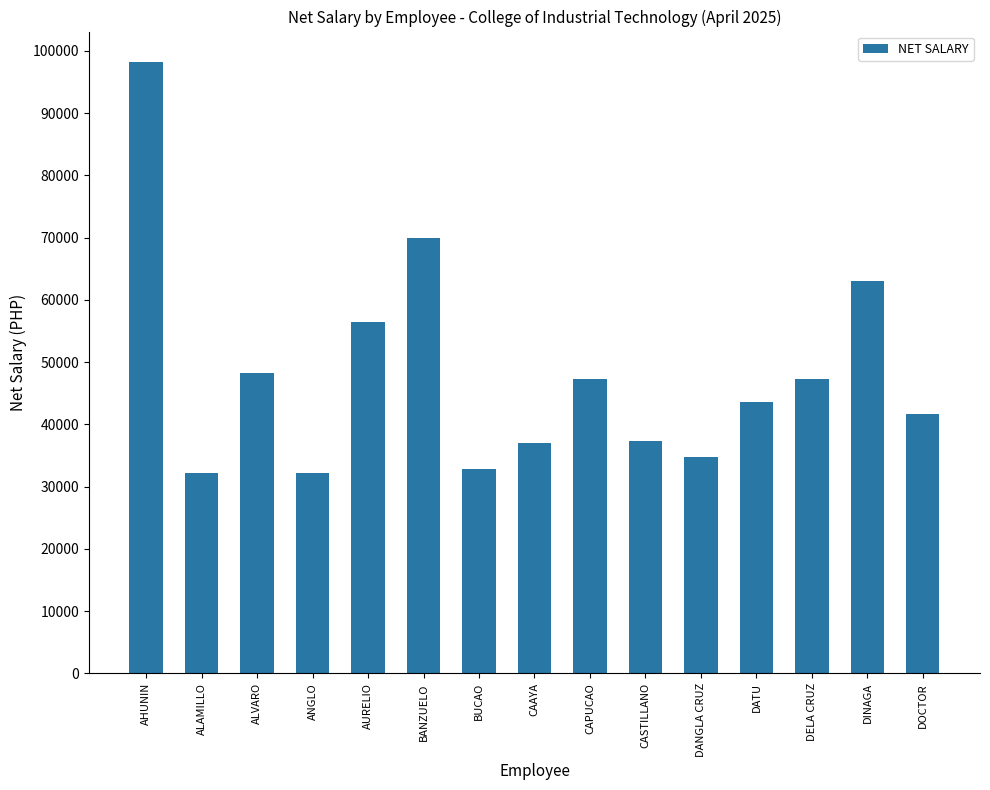

Between BUCAO and DINAGA, which is larger?

DINAGA